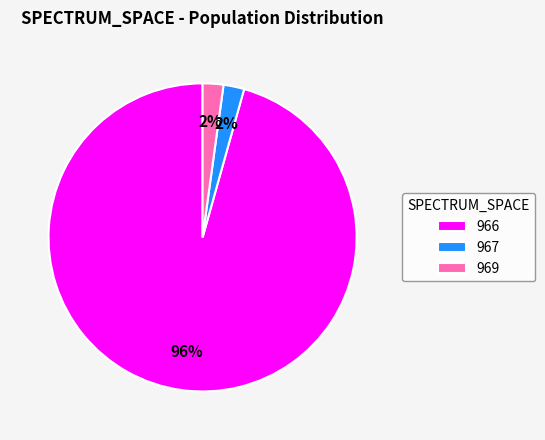

Combined, do 966 and 969 account for over 50%?

Yes